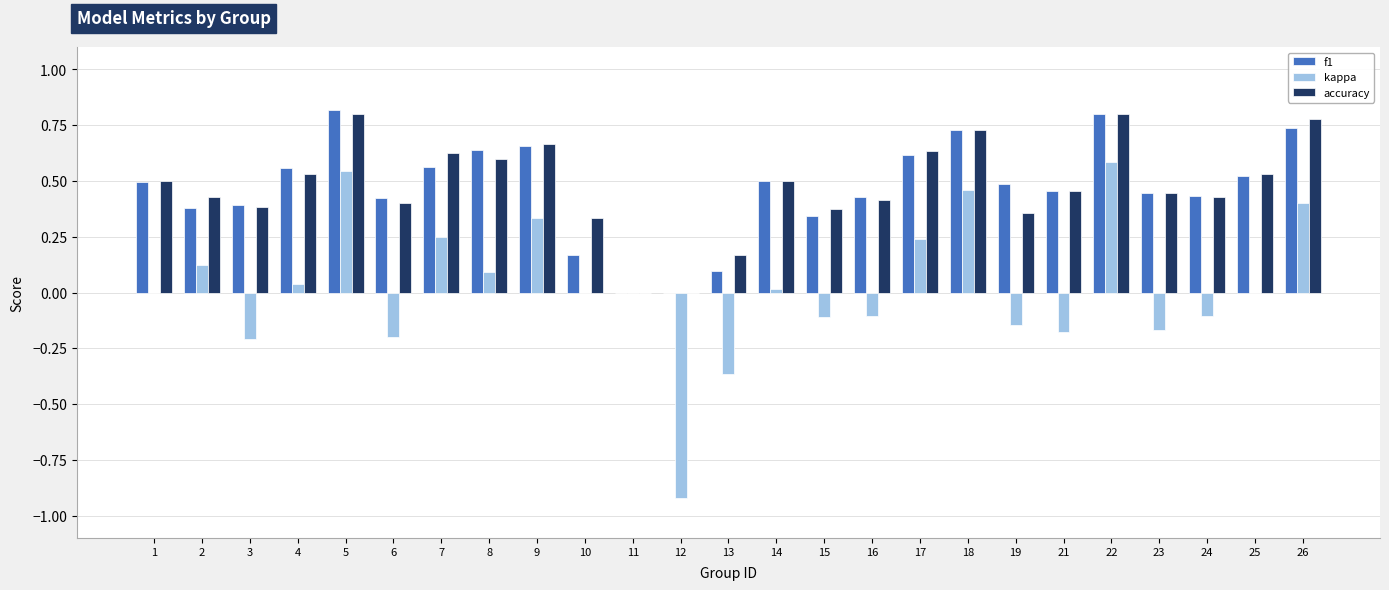

Does the chart contain stacked bars?

No